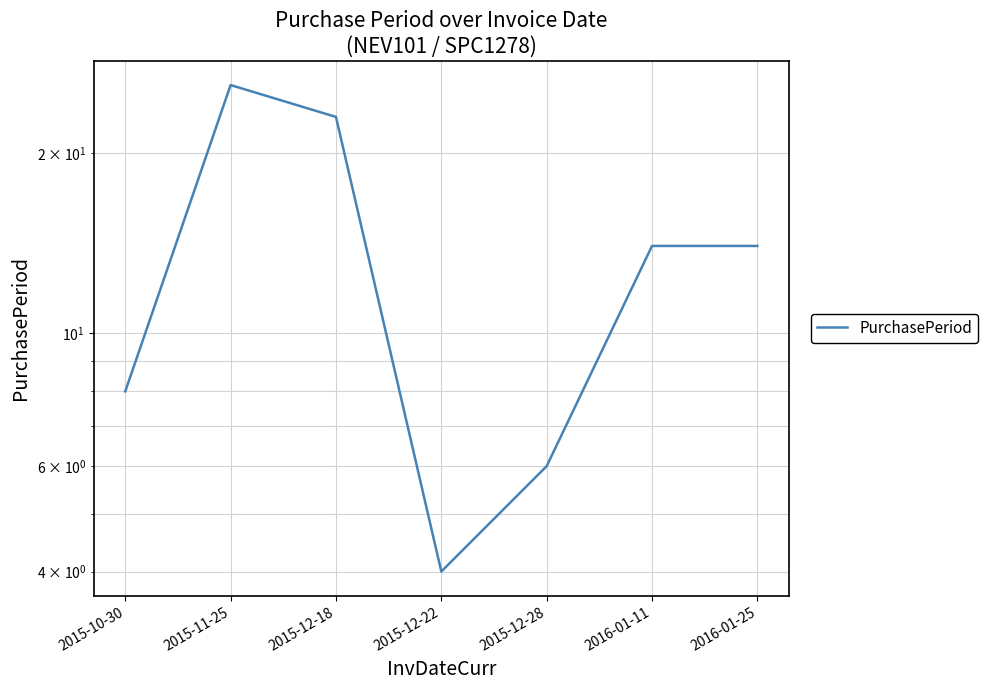

At which category does the data reach its first local valley?

2015-12-22